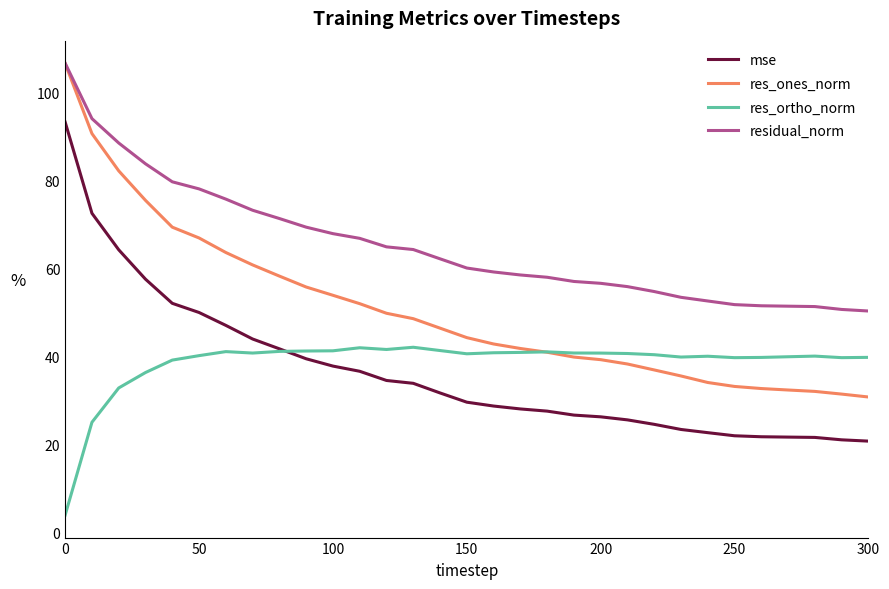

True or false: mse and residual_norm intersect in this chart.

False